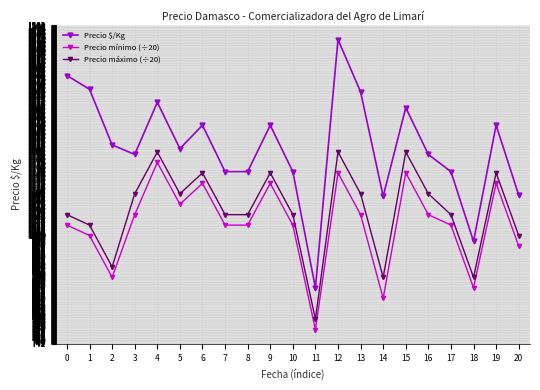

What are all the series names shown in the legend?

Precio $/Kg, Precio mínimo (÷20), Precio máximo (÷20)